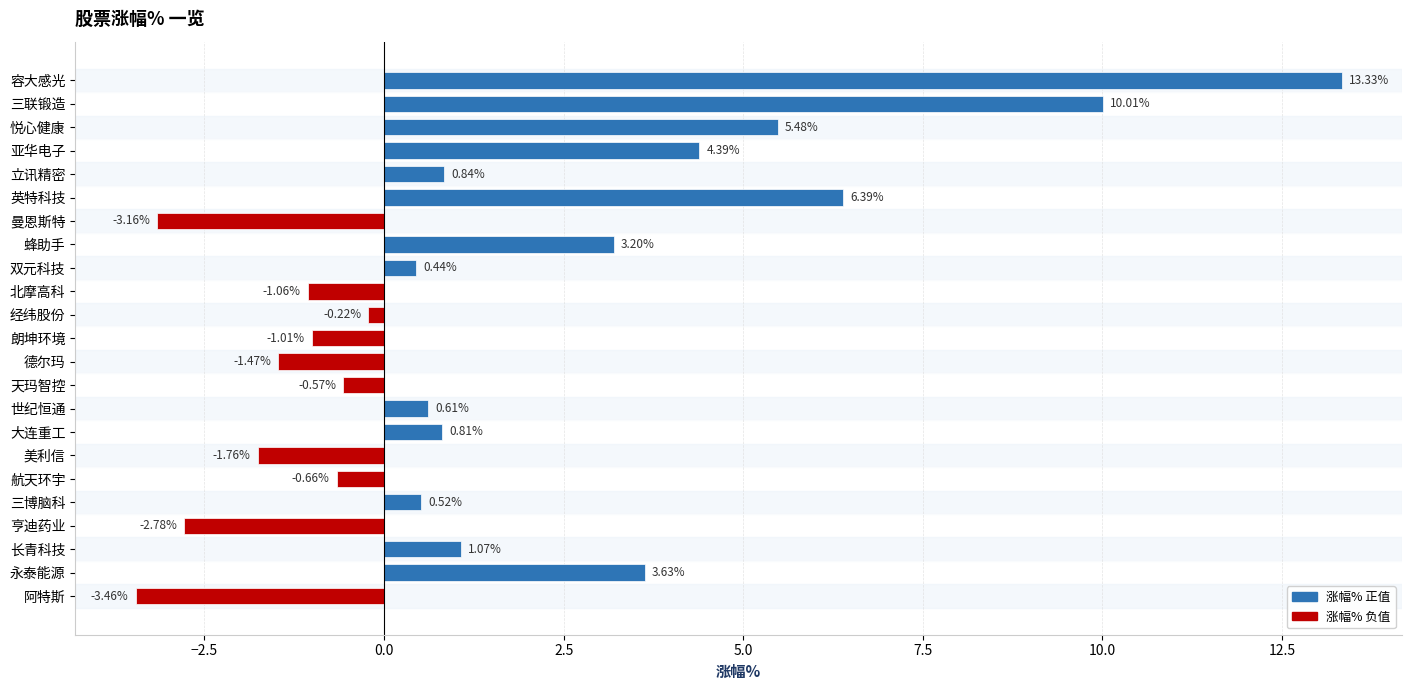

What is the difference between the second highest and minimum values?

13.5